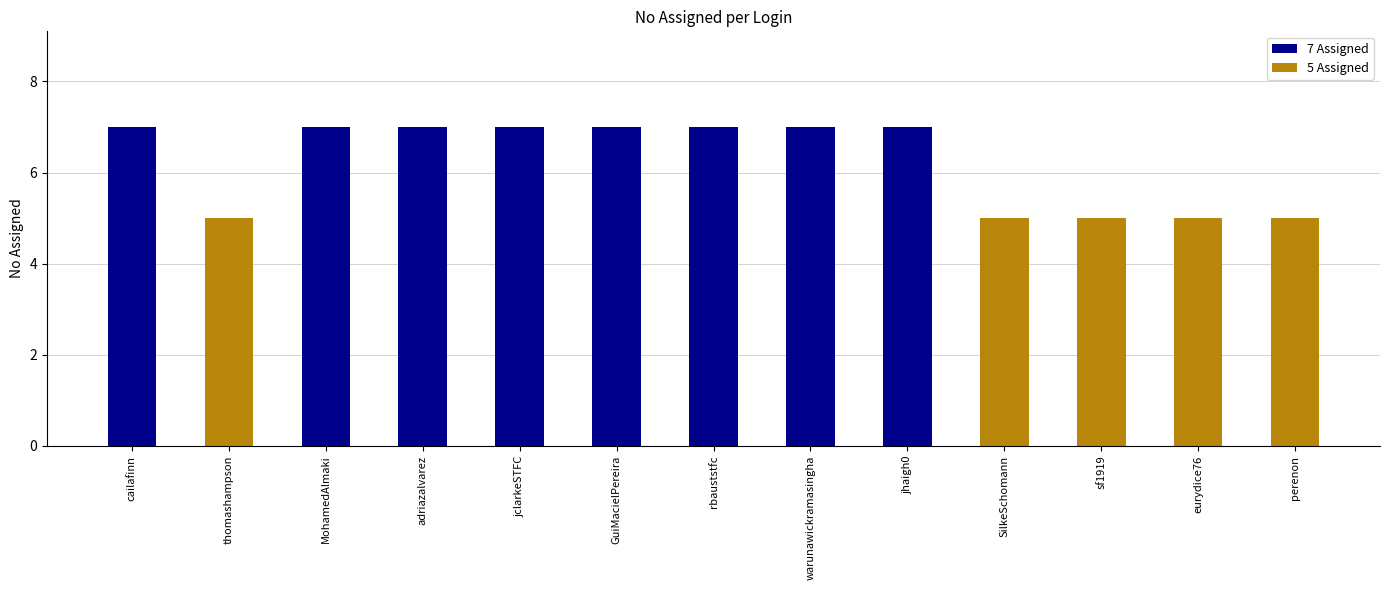

Reading left to right, what are all the values shown in this chart?

cailafinn=7	thomashampson=5	MohamedAlmaki=7	adriazalvarez=7	jclarkeSTFC=7	GuiMacielPereira=7	rbauststfc=7	warunawickramasingha=7	jhaigh0=7	SilkeSchomann=5	sf1919=5	eurydice76=5	perenon=5